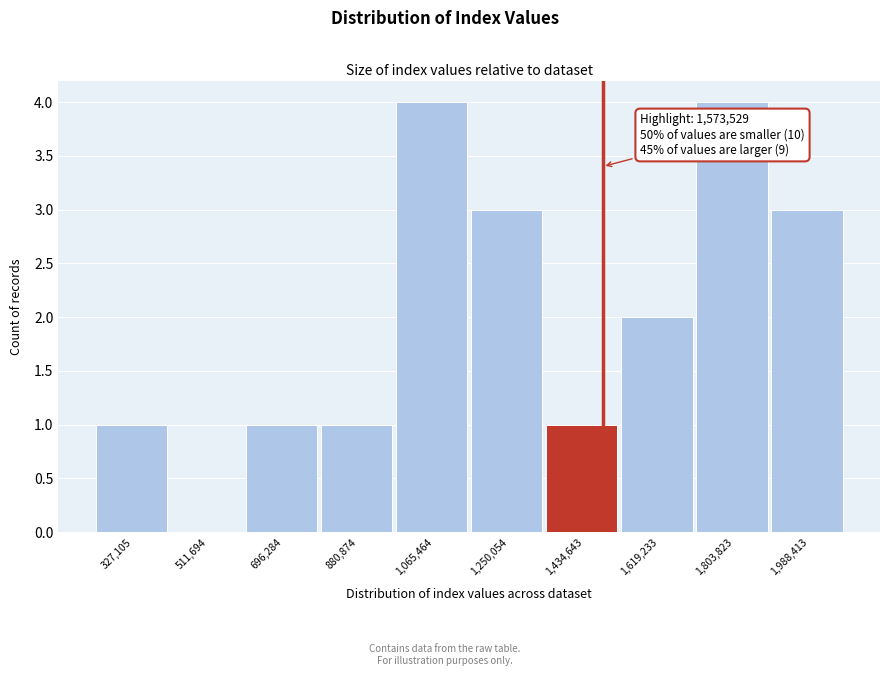

Reading left to right, extract all data points from this chart.

327,105=1	511,694=0	696,284=1	880,874=1	1,065,464=4	1,250,054=3	1,434,643=1	1,619,233=2	1,803,823=4	1,988,413=3